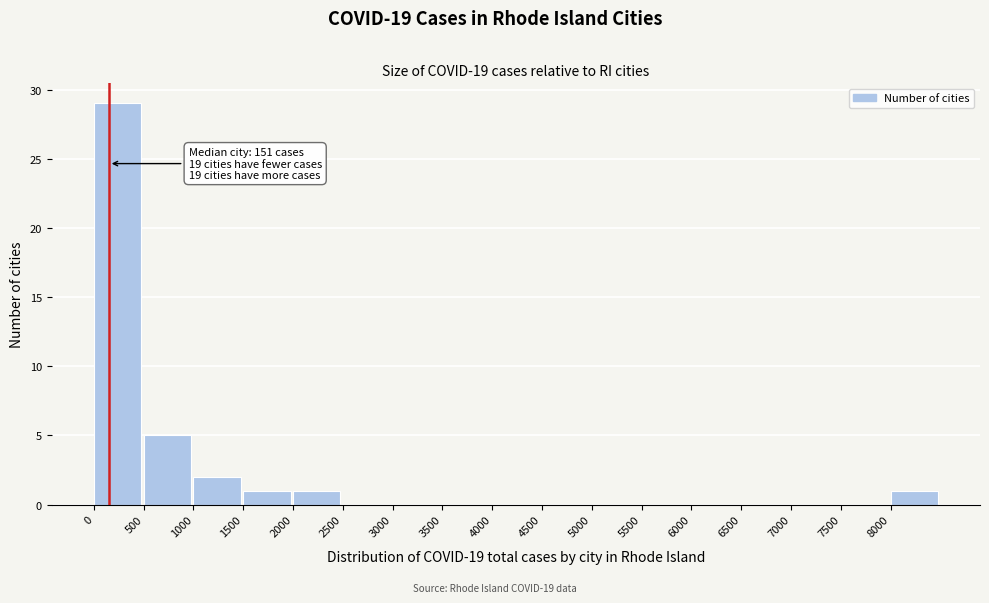

Over which range of the x-axis is the bar tallest?

0 to 500